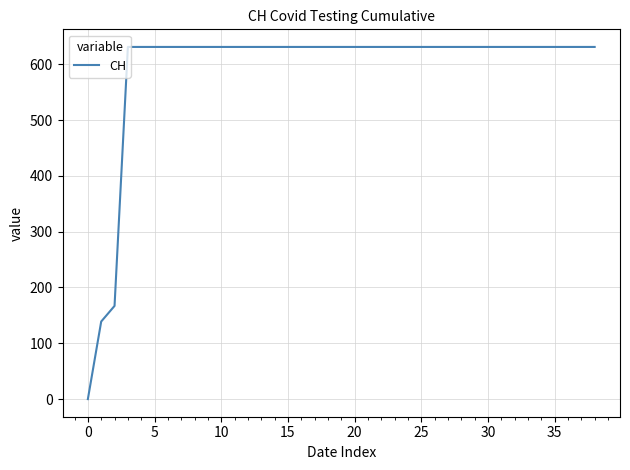

What is the greatest value displayed?

631